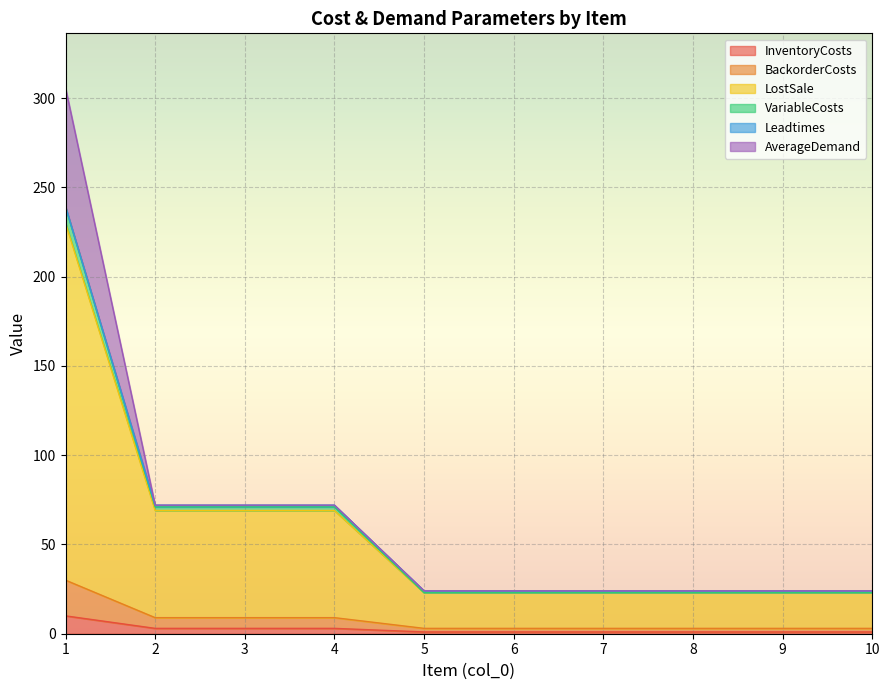

What is the maximum value for InventoryCosts?

10.0